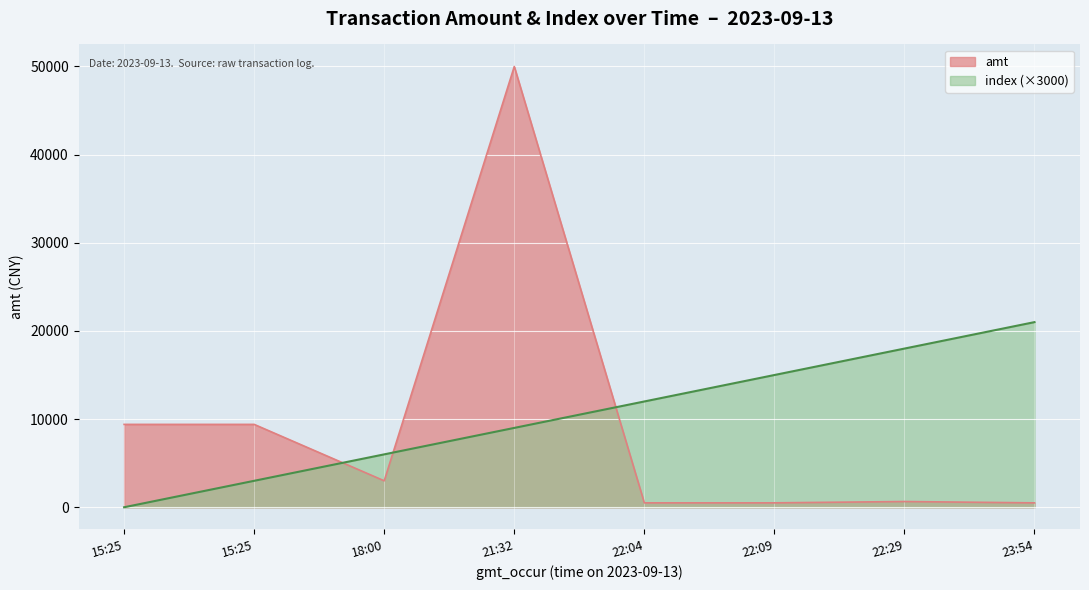

Does the chart display data point markers on the line(s)?

No